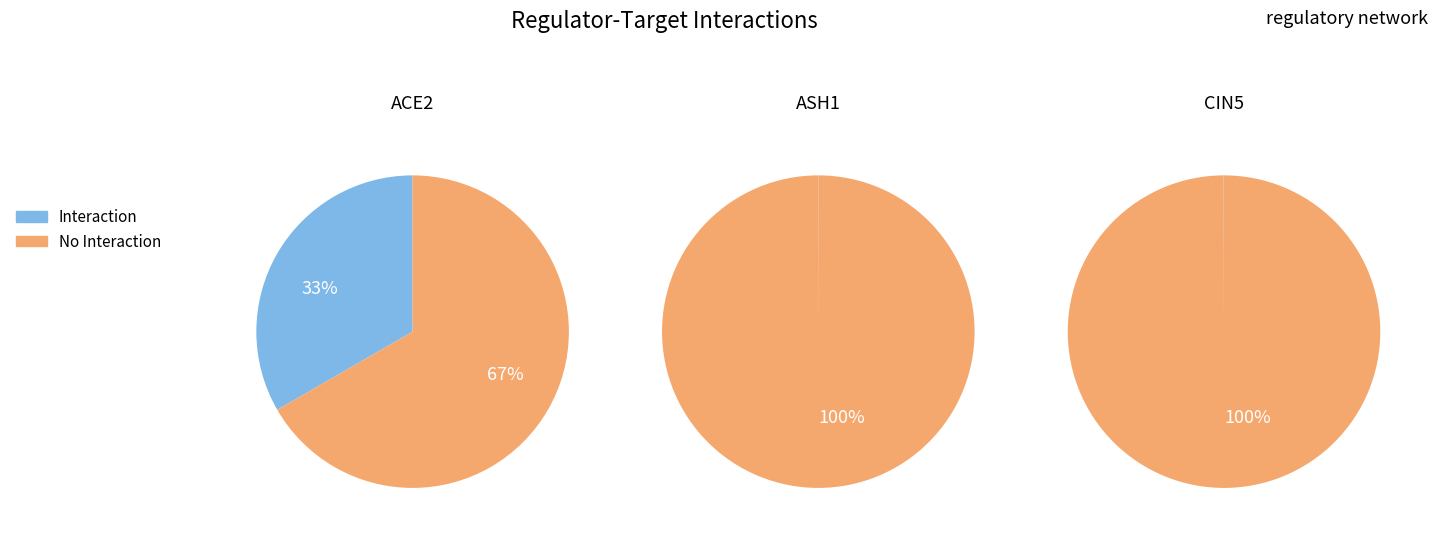

The CIN5 slice represents 1% of the pie. True or false?

False